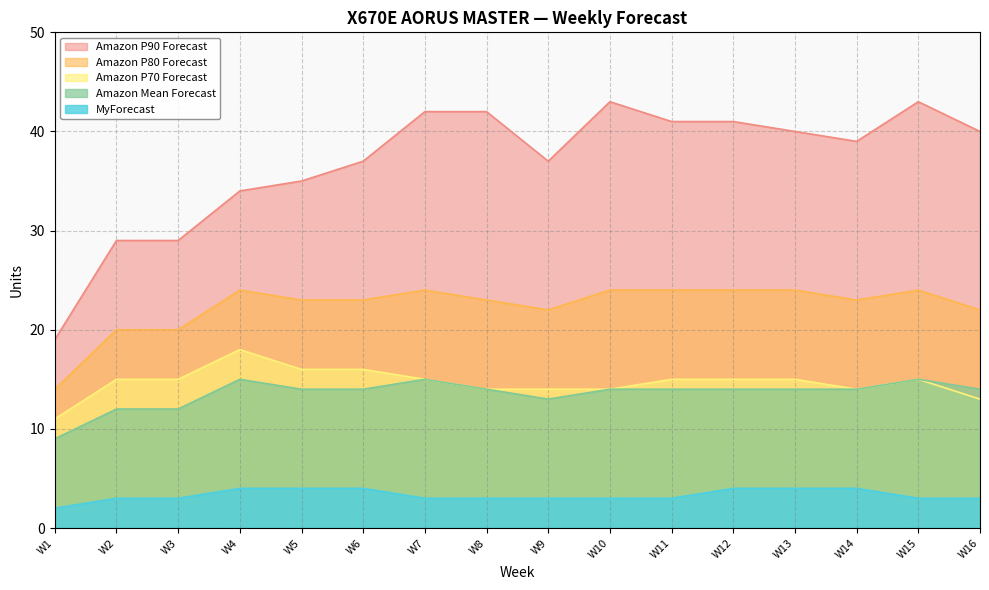

Rank the series by their maximum value, from lowest to highest.

MyForecast, Amazon Mean Forecast, Amazon P70 Forecast, Amazon P80 Forecast, Amazon P90 Forecast